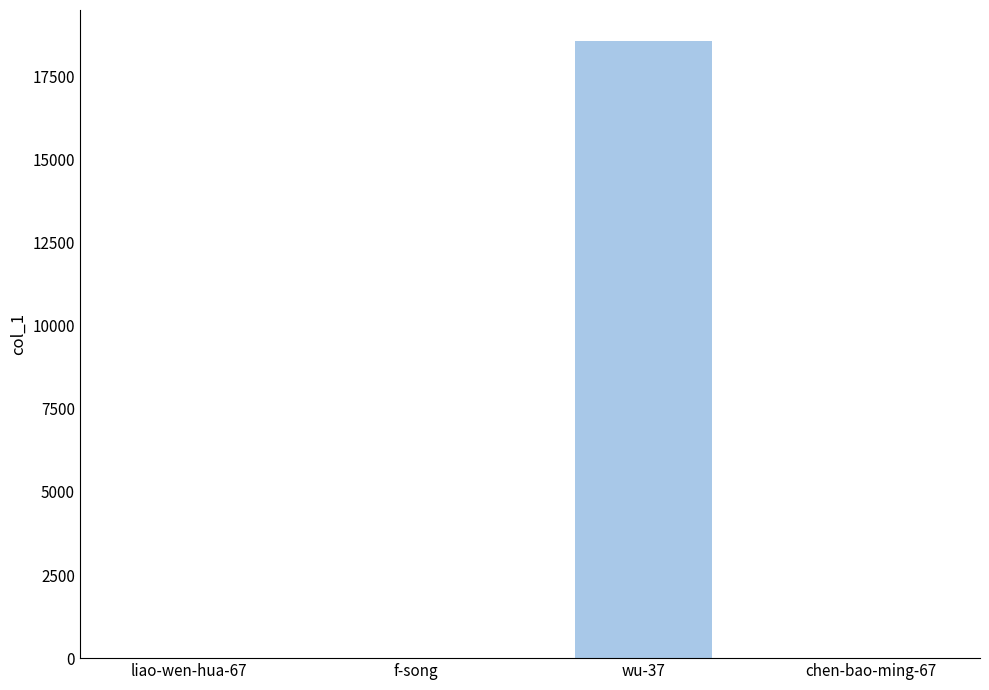

What is the change in value from liao-wen-hua-67 to f-song?

-5